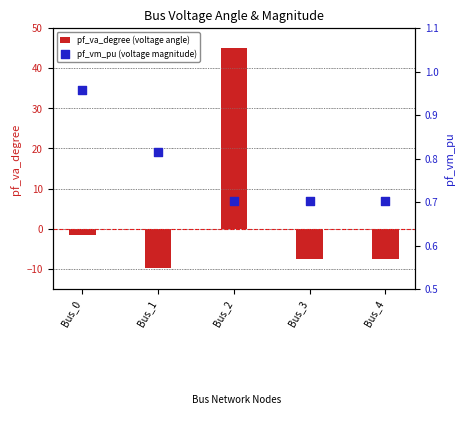

At how many categories does at least one series exceed 7?

1